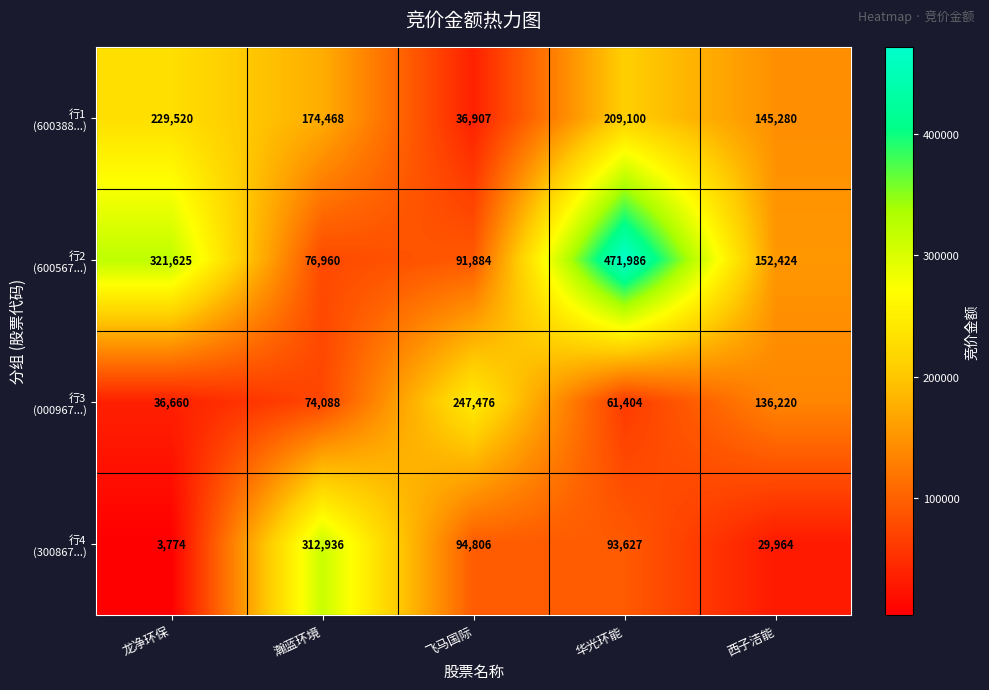

At which category is the sum across all series the highest?

华光环能